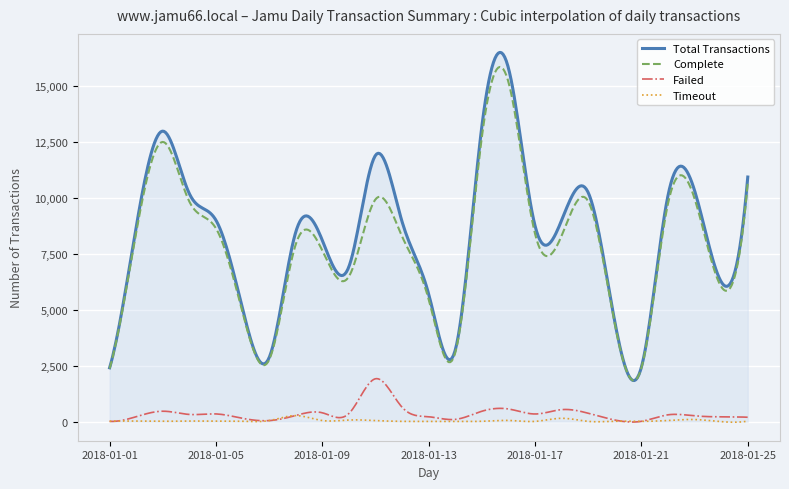

True or false: Total Transactions and Timeout cross at least once.

False